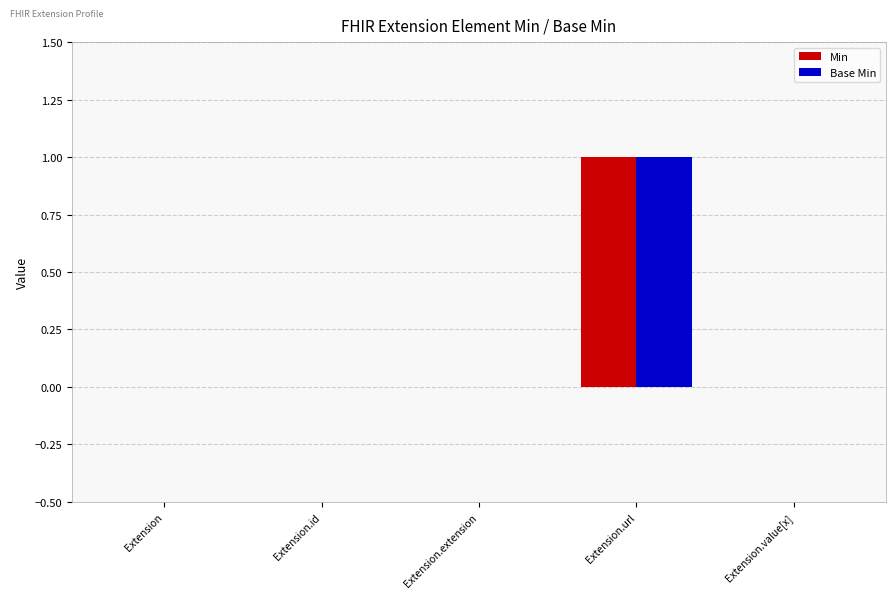

At which category is the sum across all series the highest?

Extension.url